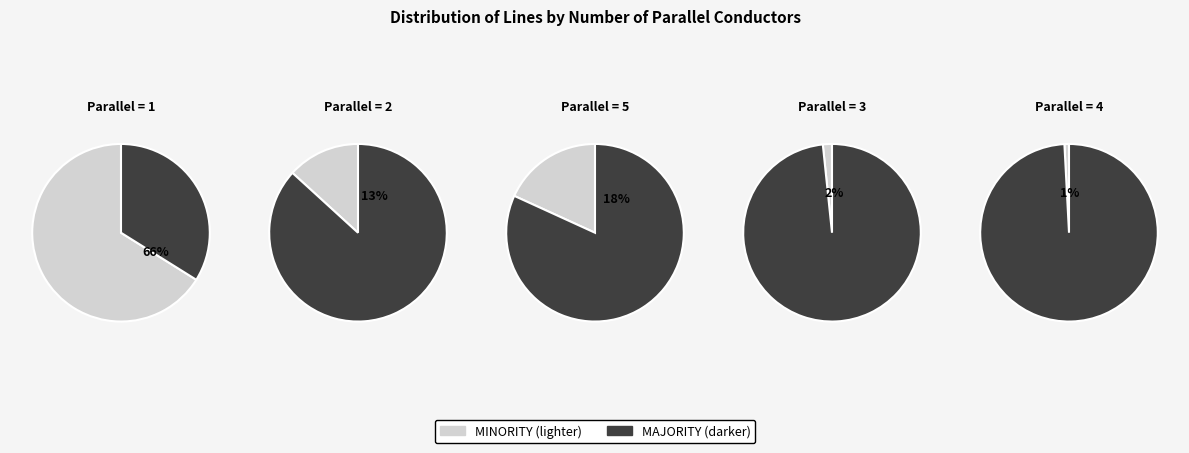

What percentage is the 1 slice, to the nearest percent?

66%